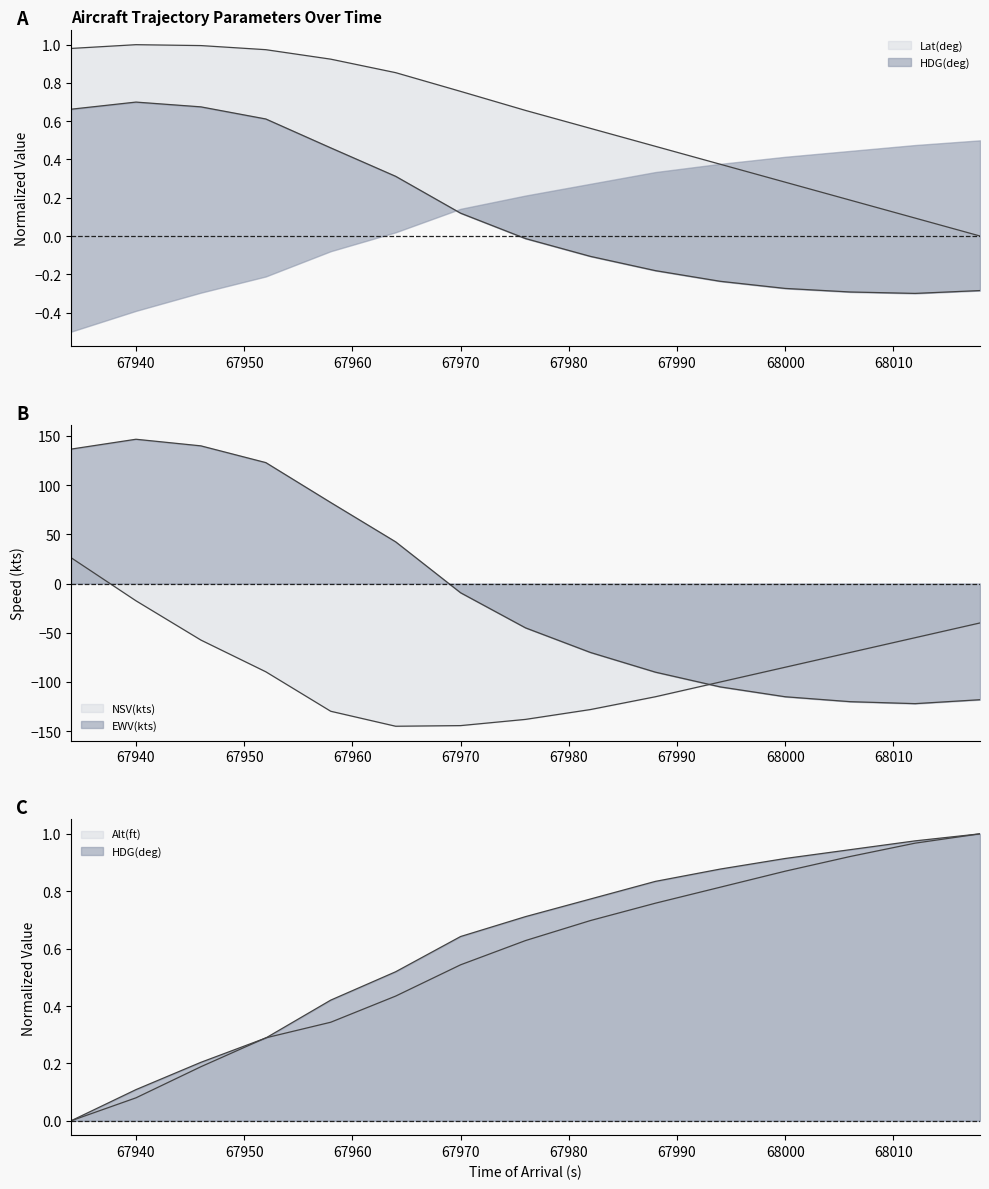

True or false: toa and hdg intersect in this chart.

True